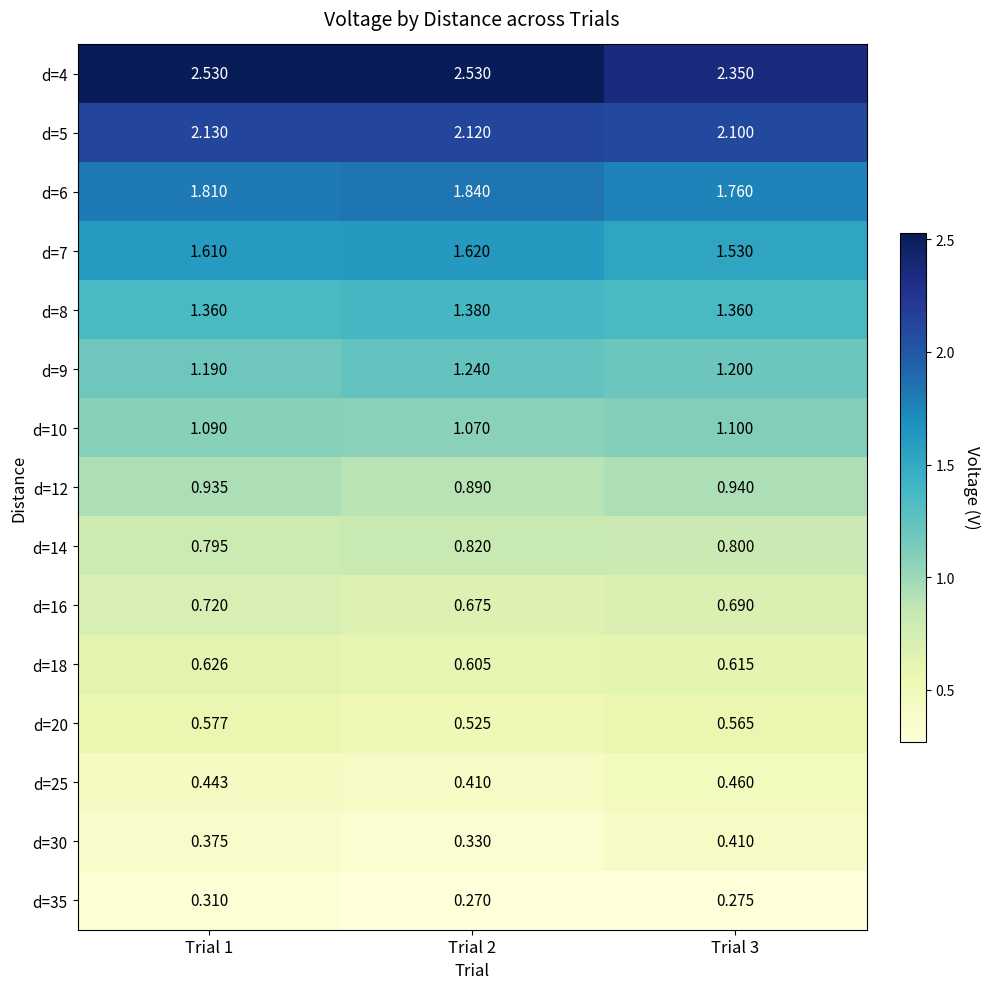

Is the value of d=35 at Trial 2 greater than the value of d=30 at Trial 3?

No